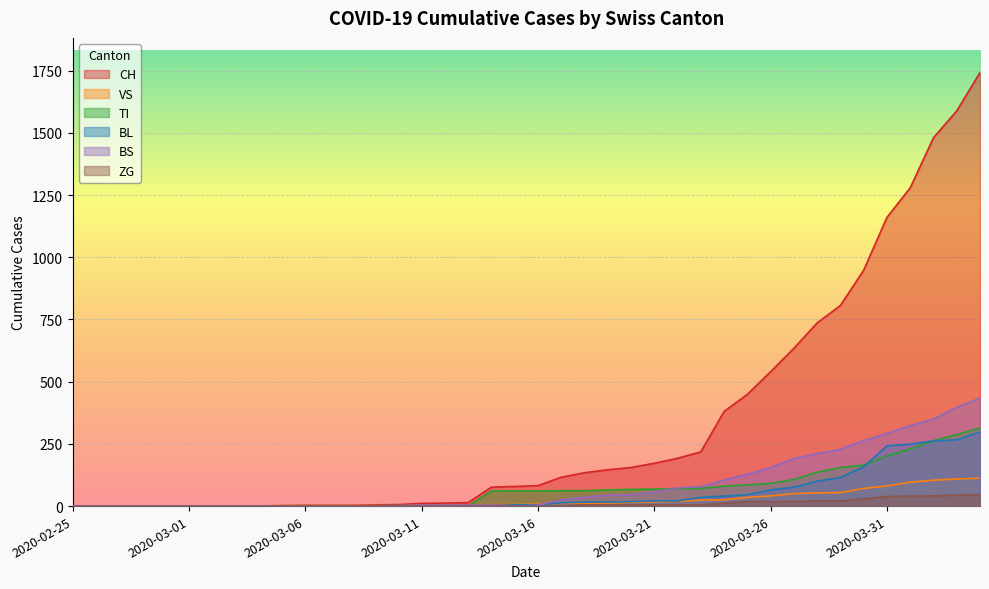

What is the label of the 7th point from the right?

2020-03-29